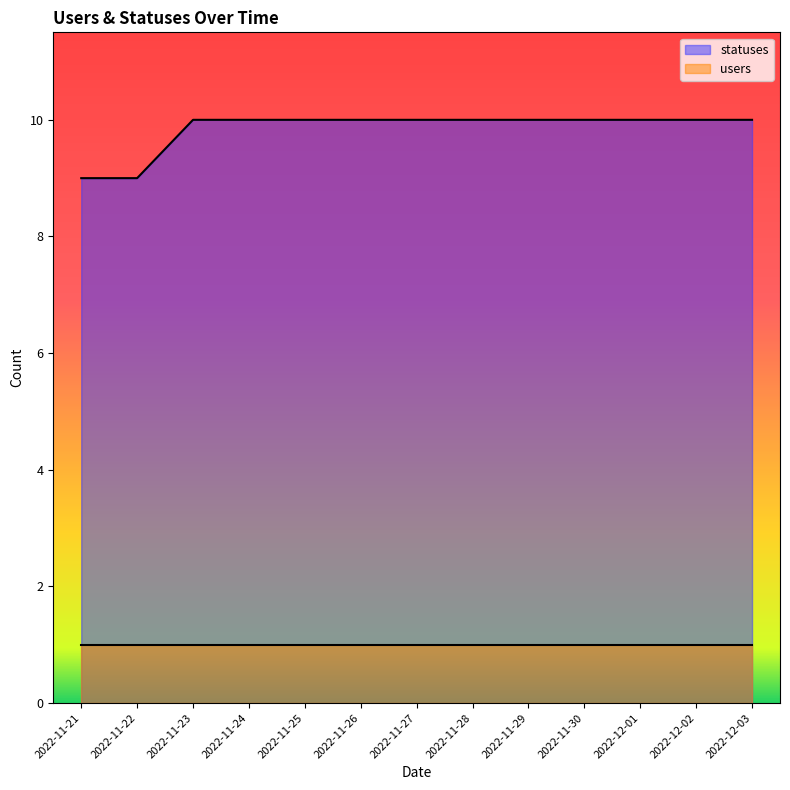

How many series are shown in this chart?

2